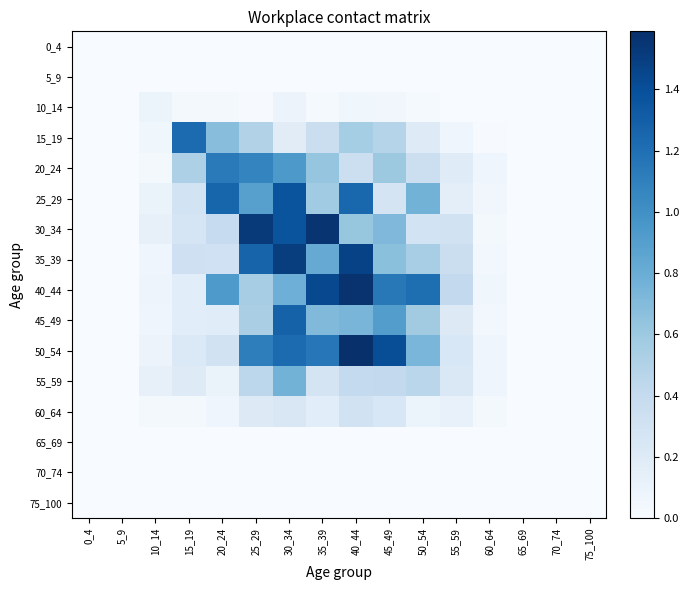

At which category is the sum across all series the highest?

30_34